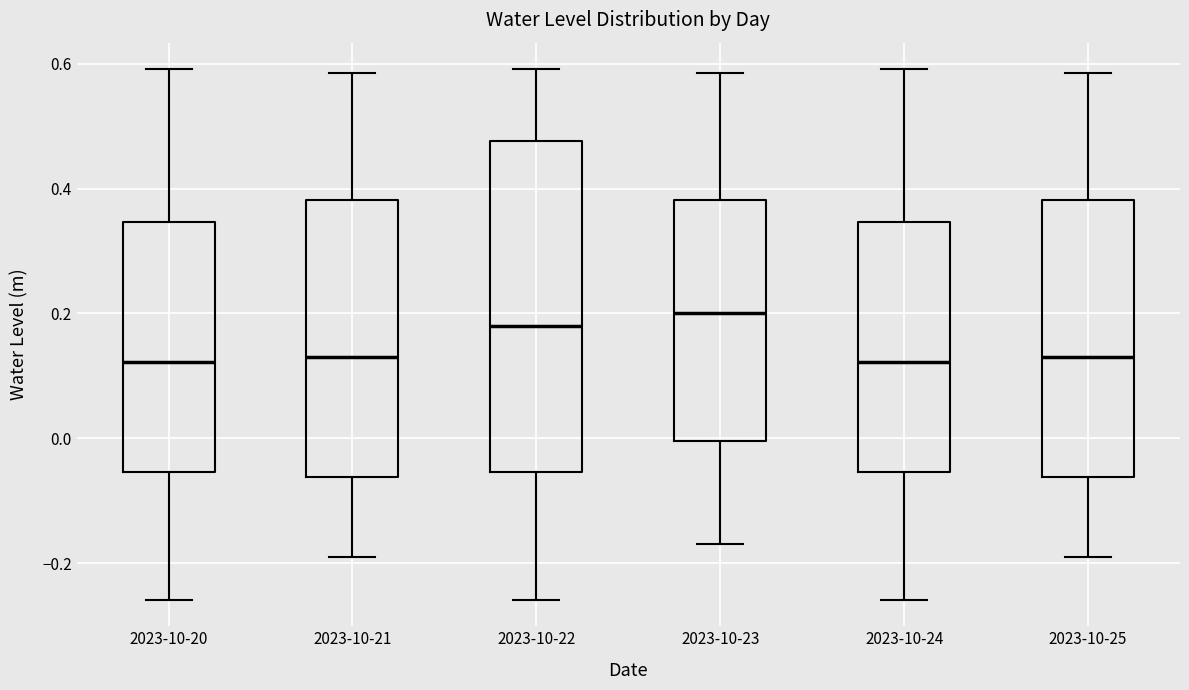

Comparing the boxes themselves (not the whiskers), which one is the tallest?

2023-10-22